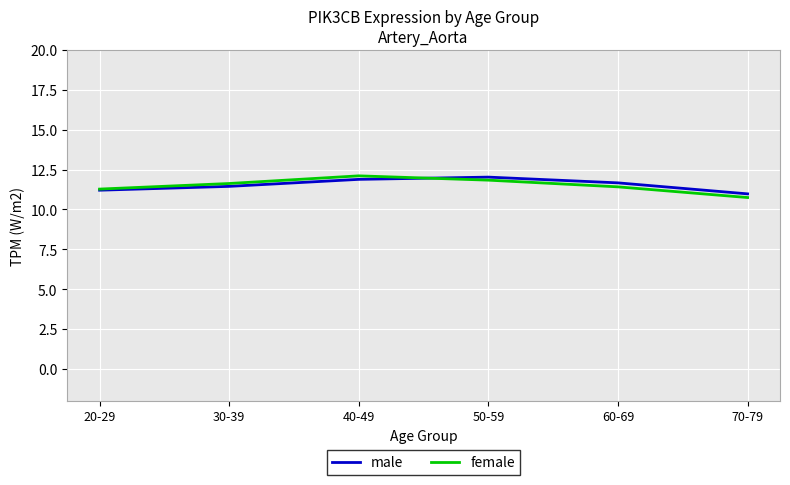

How many distinct data groups are displayed?

2